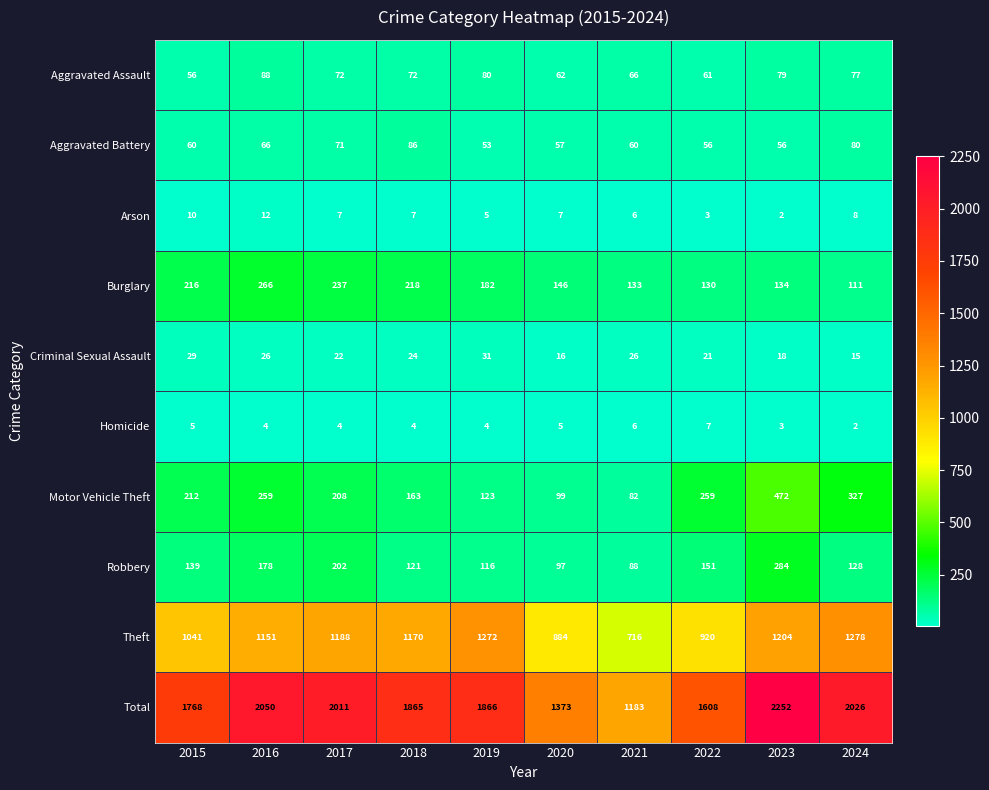

What is the total value across all series at 2020?

2746